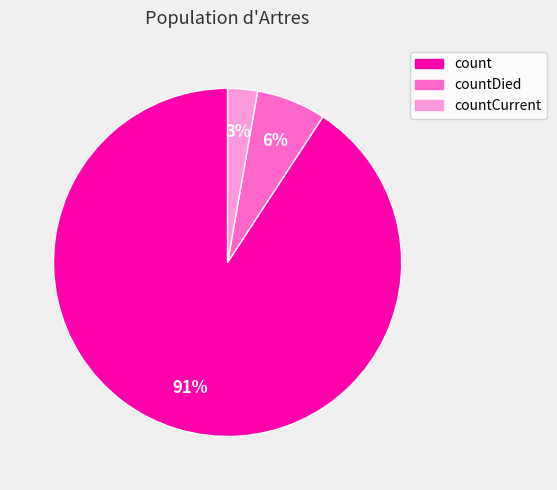

Which has a higher value, countDied or countCurrent?

countDied